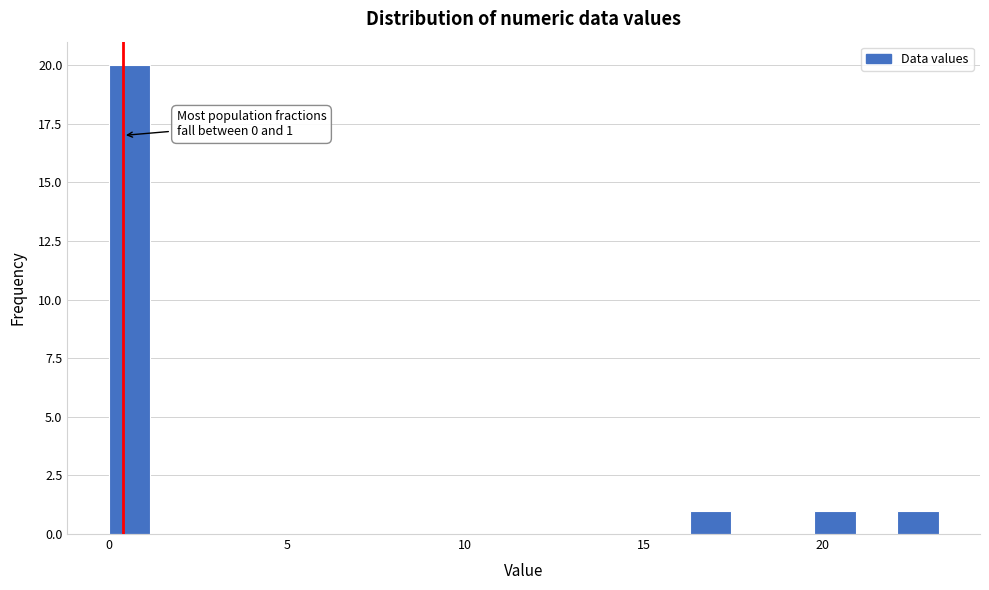

Read against the x-axis, roughly where is the centre of the tallest bar?

0.5